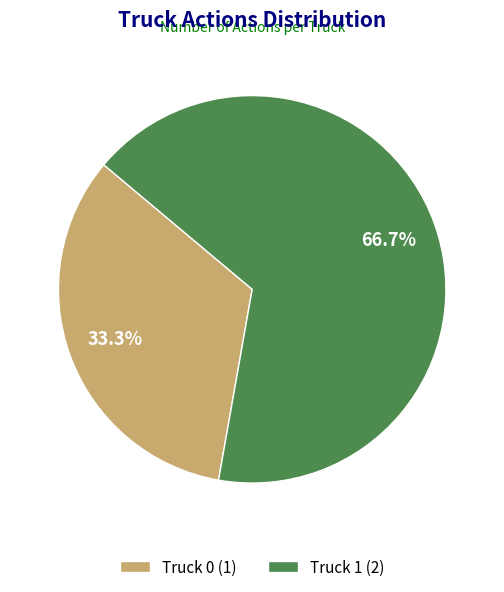

Approximately how many times larger is the value at Truck 1 compared to Truck 0?

2.0